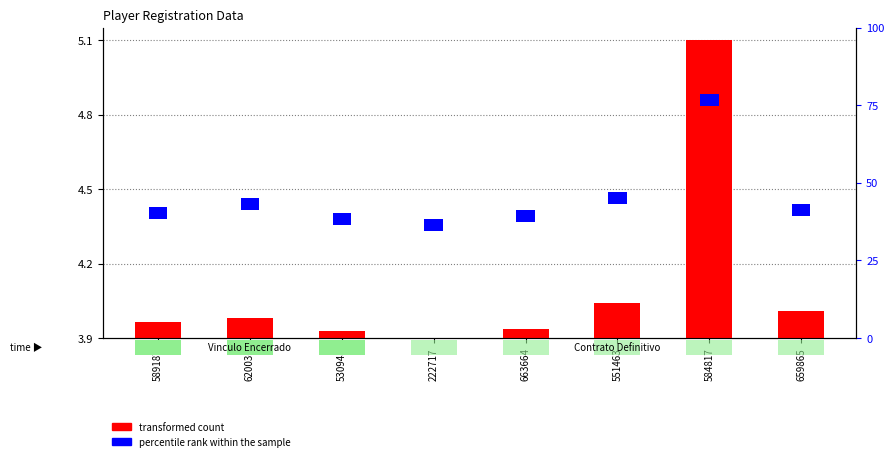

At which category is the sum across all series the highest?

584817